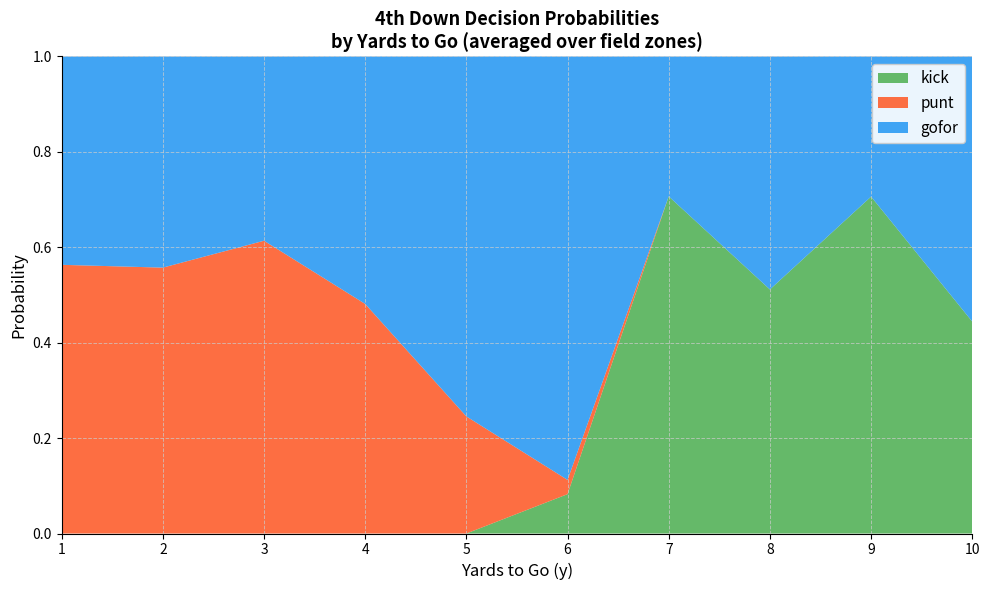

What is the maximum value for kick?

0.7